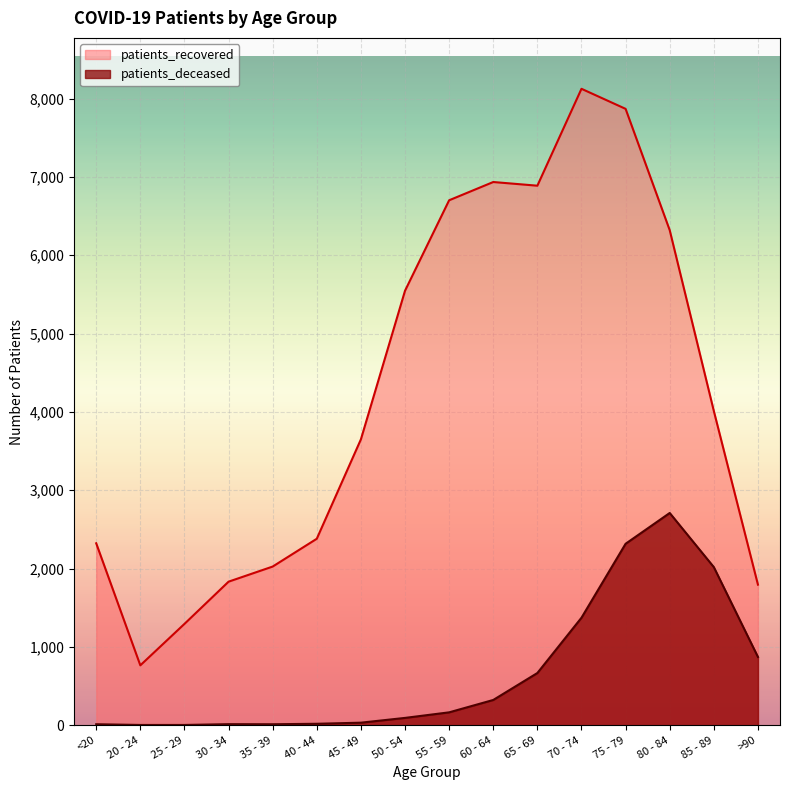

What is the value of the patients_deceased point at the 15th from the left?

2018